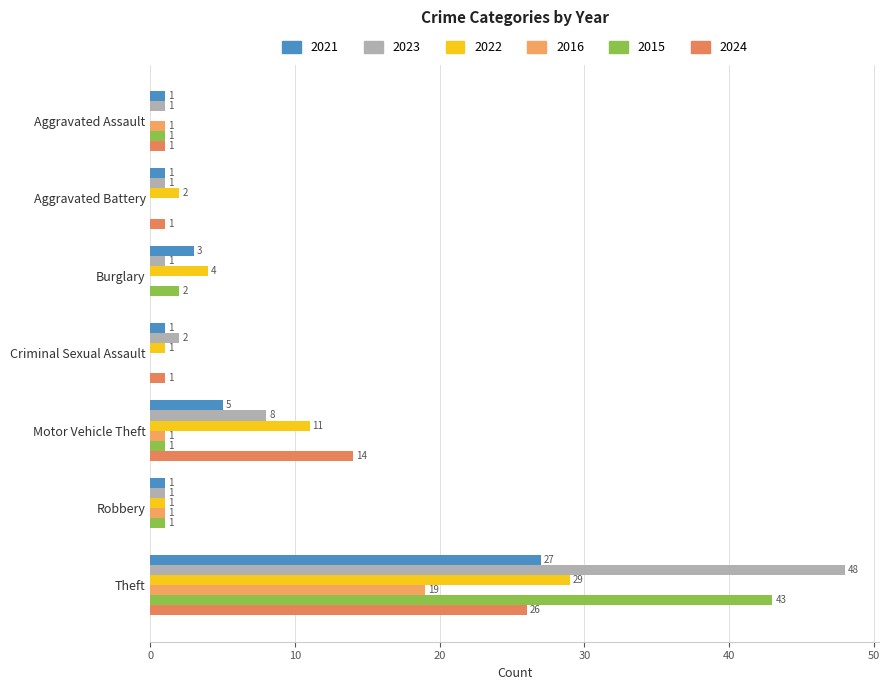

True or false: 2016 has a value of -12 at Criminal Sexual Assault.

False